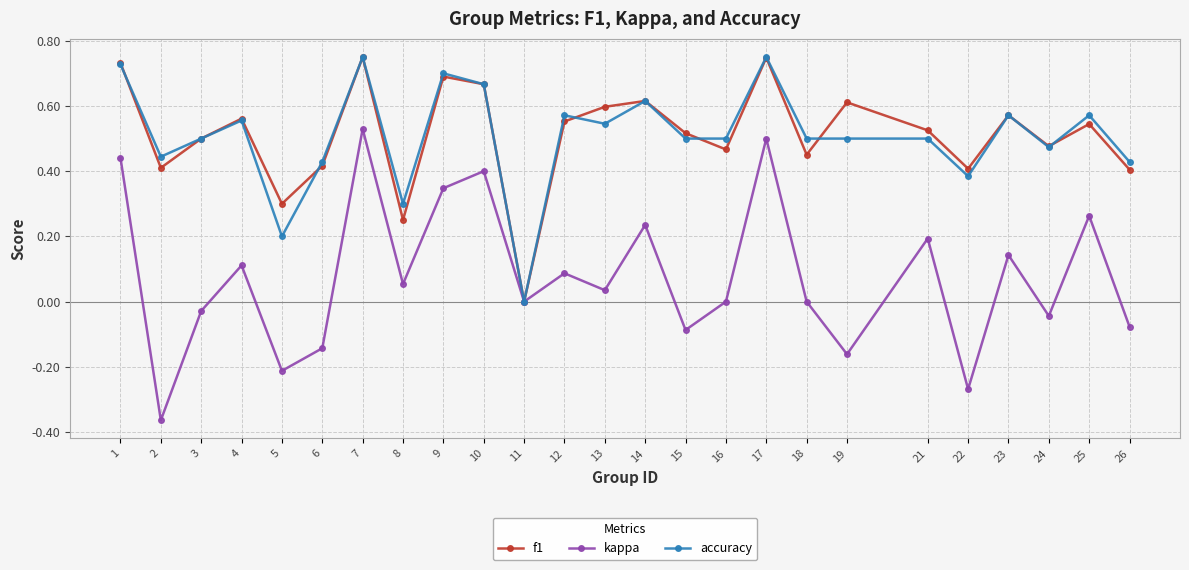

Which category has the lowest value in the f1 series?

11